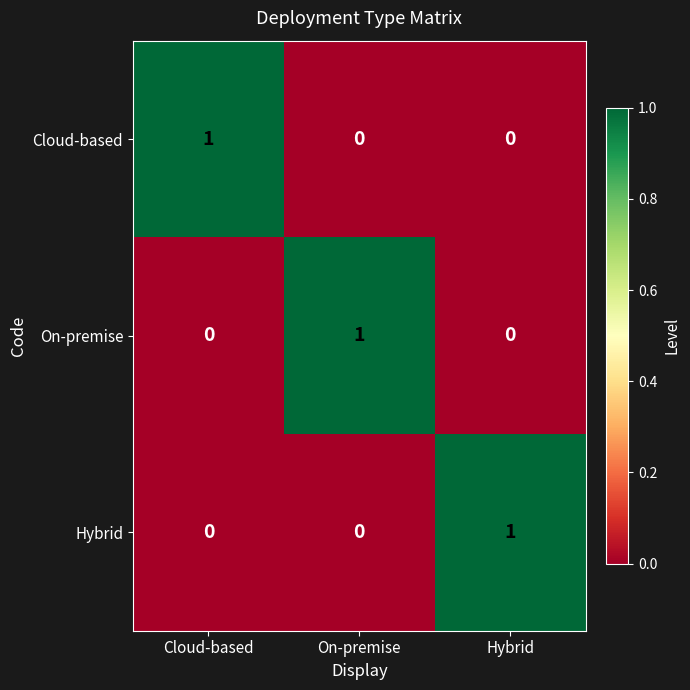

Count the number of data series in this chart.

3